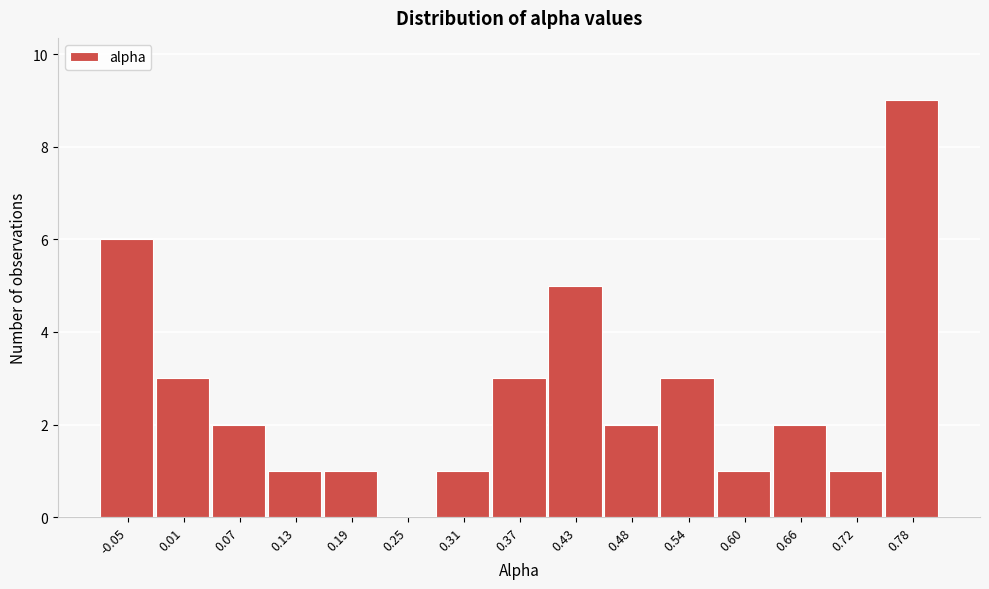

How tall is the bar that spans 0.28 to 0.34 on the x-axis? Neither the bar edges nor the heights are printed on the chart, so give them approximately, as read against the axes.

1